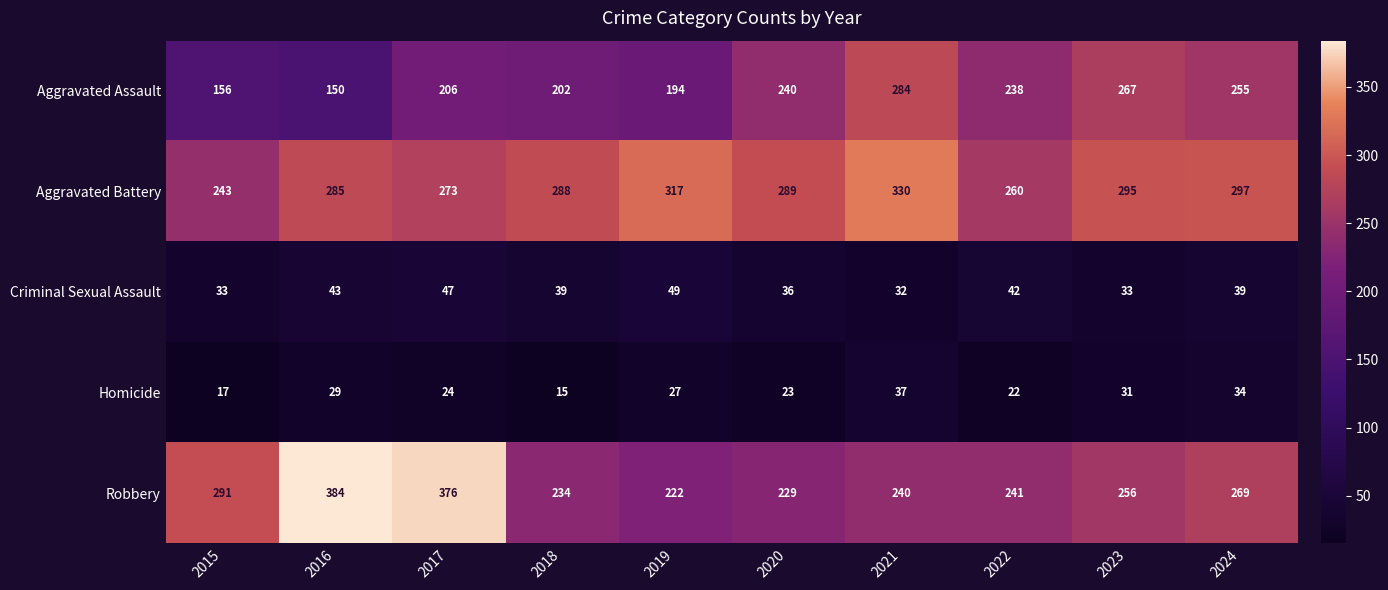

Which category has the highest value in the Homicide series?

2021